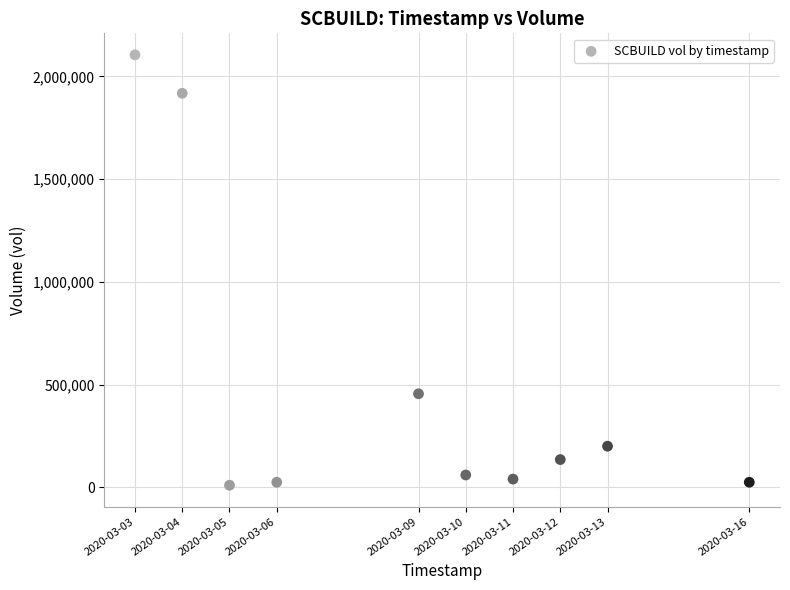

What is the average X value?

1583703360